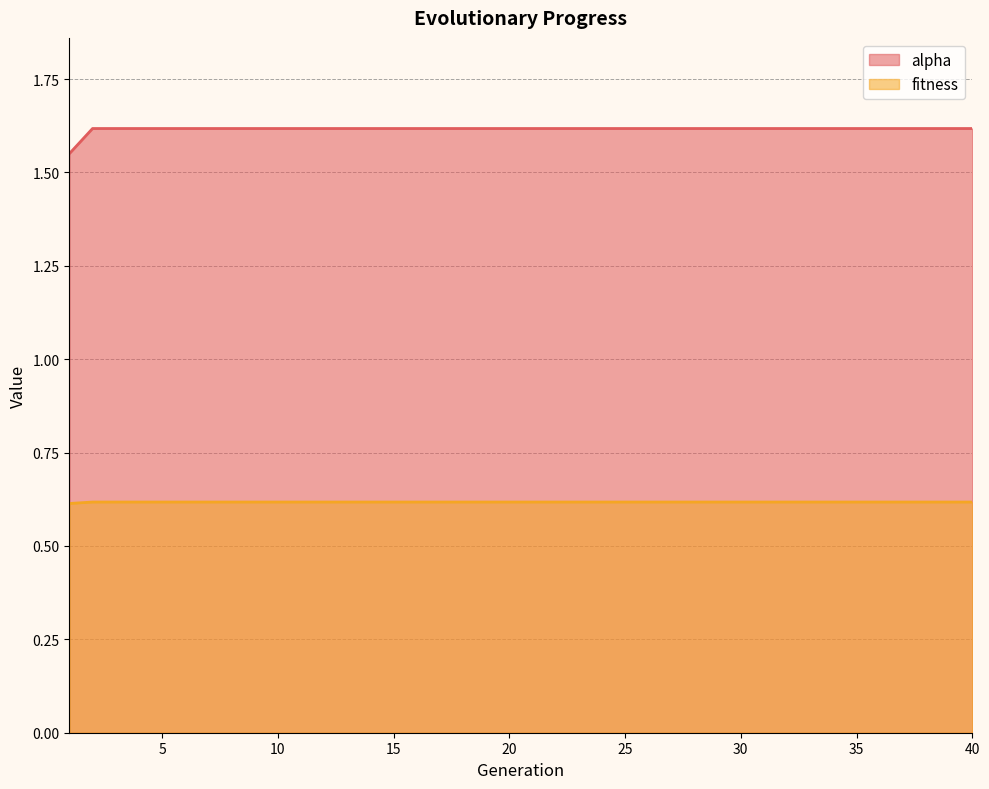

What is the minimum value shown in the chart?

0.6